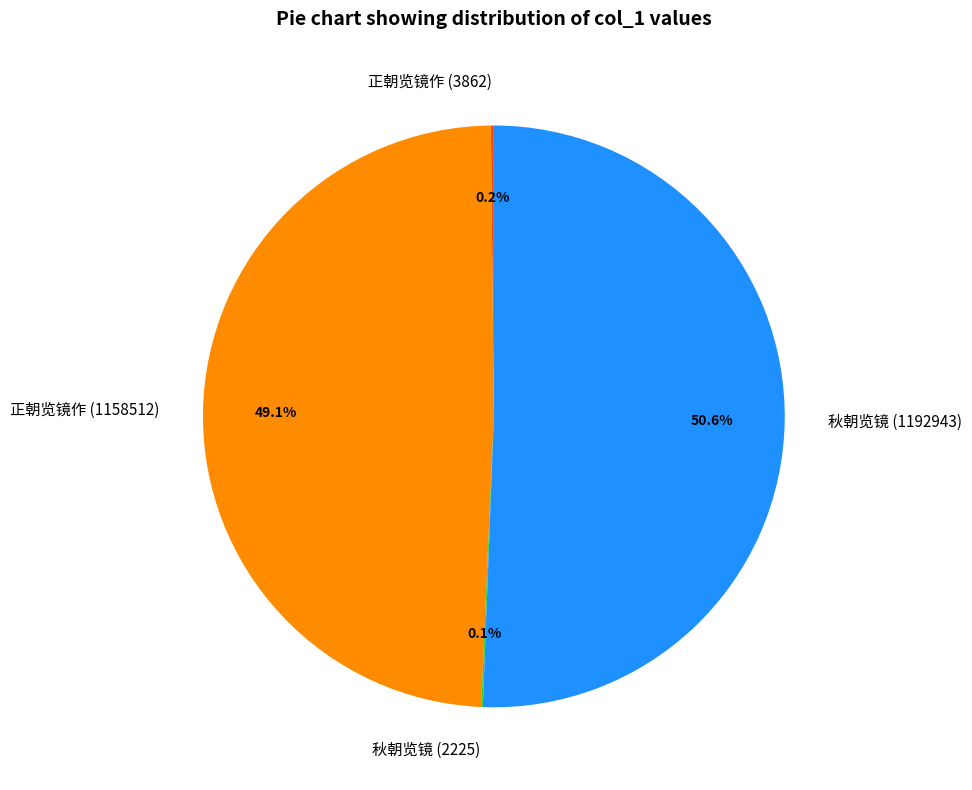

Approximately how many times larger is the value at 秋朝览镜 (1192943) compared to 正朝览镜作 (1158512)?

1.0